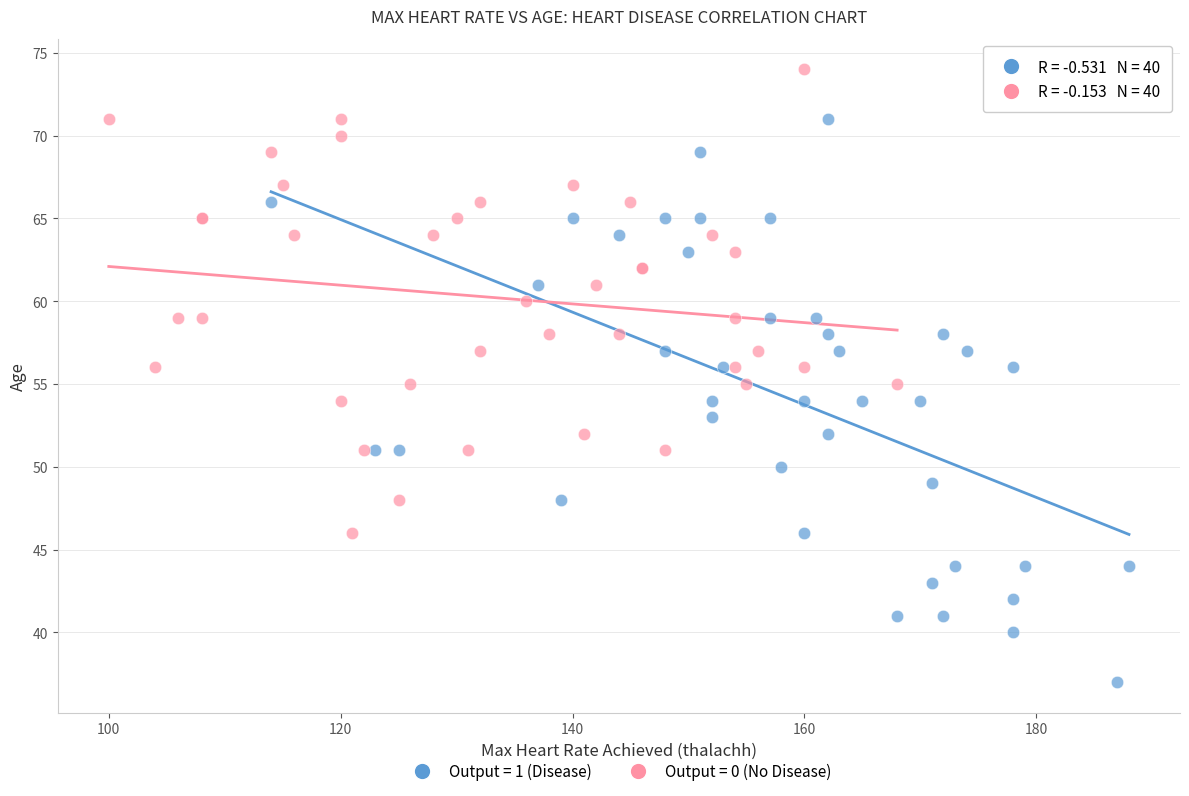

Which series has the largest Y range (max minus min)?

Output = 1 (Disease)